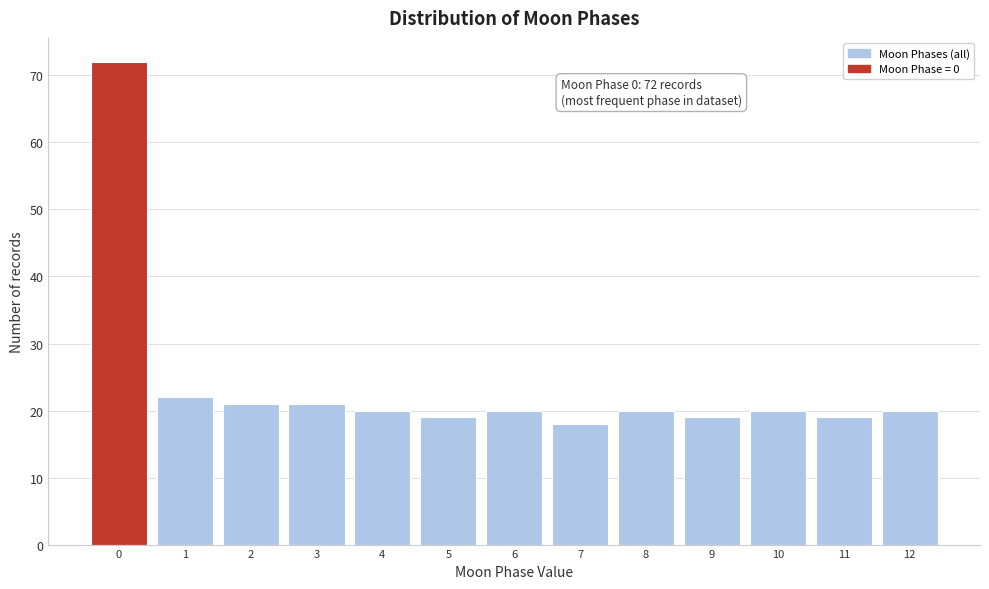

Which range on the x-axis has the tallest bar?

-0.5 to 0.5